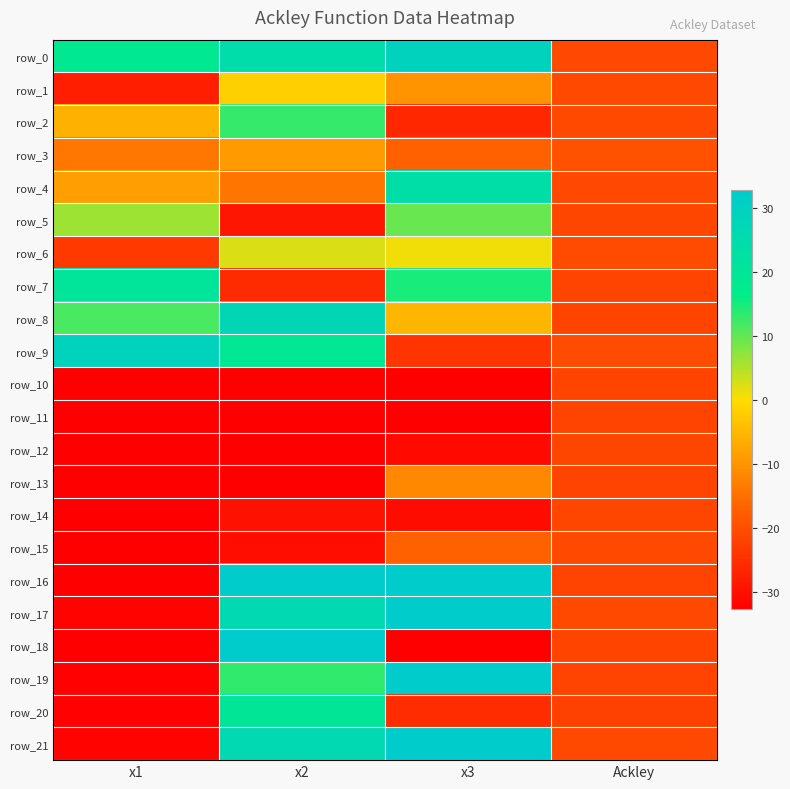

Reading left to right, transcribe all the data shown in this chart.

row_0: 18.3	24.8	29.1	-21.2
row_1: -27.7	-1.6	-10.0	-21.1
row_2: -5.9	12.9	-26.4	-20.8
row_3: -14.0	-9.0	-17.2	-19.5
row_4: -8.5	-14.2	24.1	-21.0
row_5: 6.4	-29.1	9.7	-21.4
row_6: -23.3	2.3	0.9	-20.5
row_7: 20.5	-25.8	14.6	-21.8
row_8: 11.5	27.5	-5.3	-21.7
row_9: 29.2	19.0	-24.1	-20.4
row_10: -32.8	-32.8	-32.8	-21.6
row_11: -32.8	-32.7	-32.5	-22.0
row_12: -32.8	-32.8	-31.1	-21.4
row_13: -32.8	-32.8	-11.6	-21.8
row_14: -32.7	-29.9	-30.7	-21.4
row_15: -32.8	-30.3	-16.9	-21.2
row_16: -32.7	32.7	32.8	-21.8
row_17: -32.0	26.1	32.6	-21.2
row_18: -32.7	32.8	-32.8	-21.7
row_19: -32.4	13.1	32.6	-21.8
row_20: -32.4	19.8	-25.6	-22.1
row_21: -32.0	26.1	32.6	-21.2